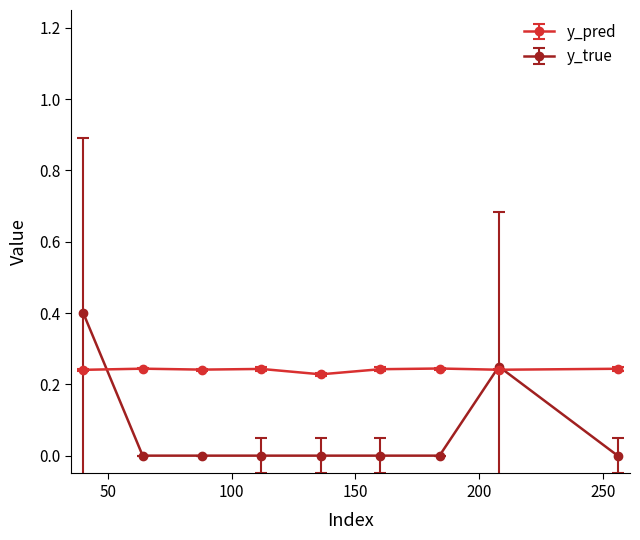

Which series has the widest spread of values?

y_true